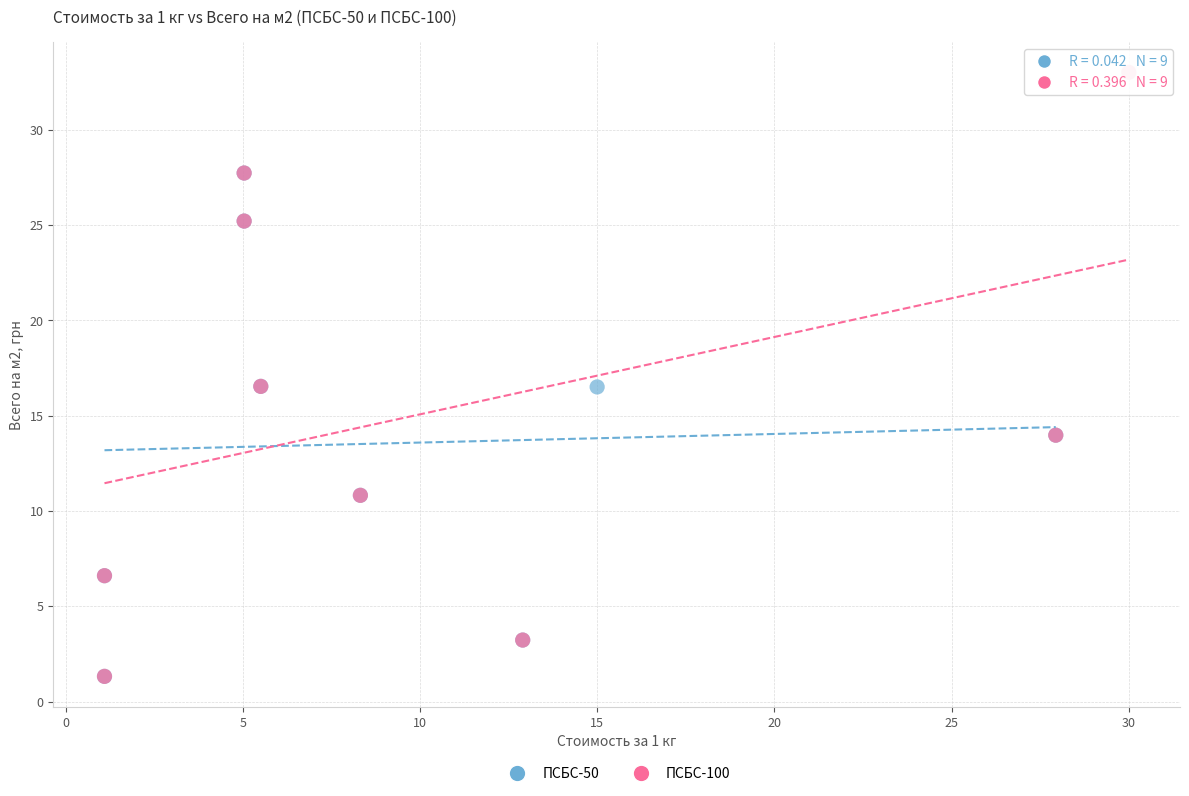

Which series has the widest spread of Y values?

ПСБС-100